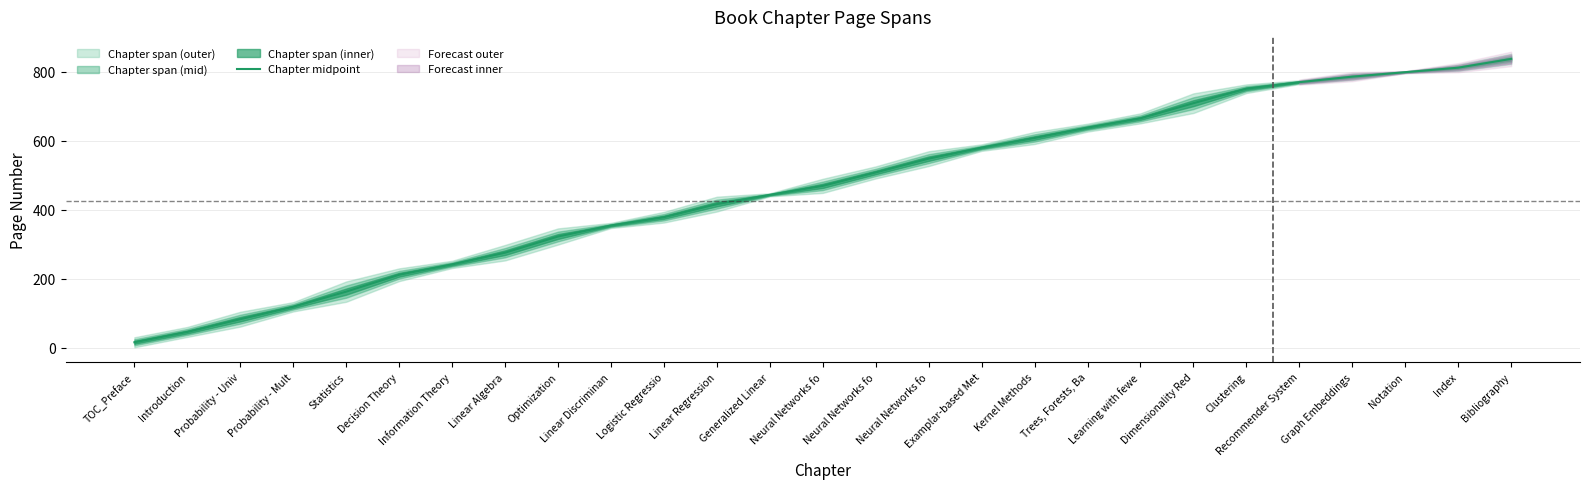

True or false: the data shows 162.5 at Neural Networks fo.

False